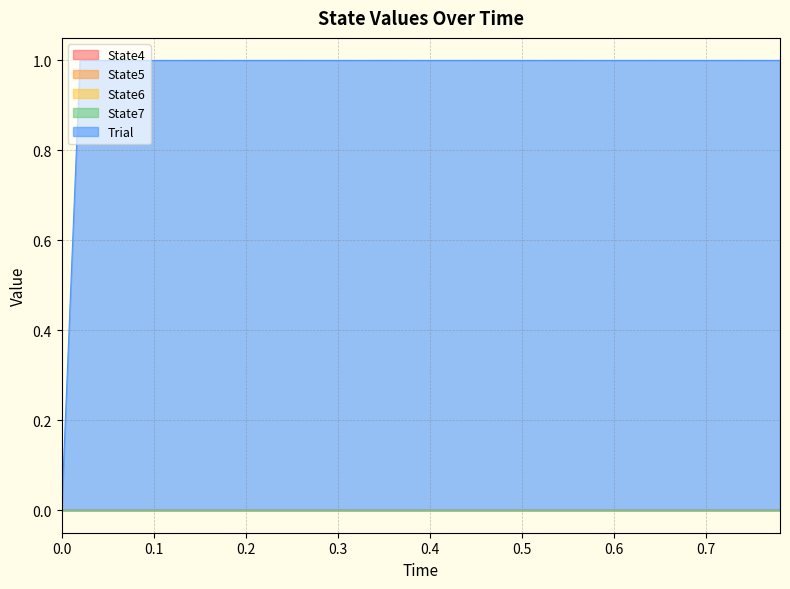

How many lines are shown in the chart?

5